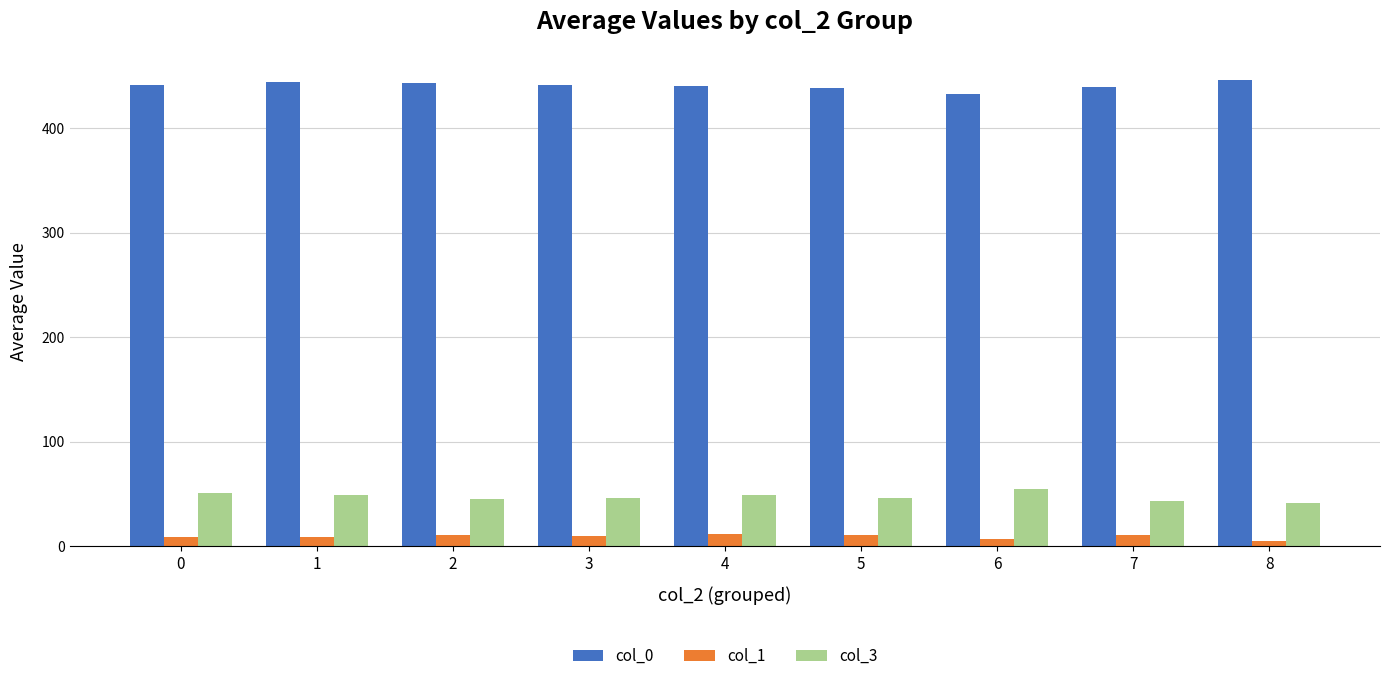

The value of col_3 at 7 is 12.8. True or false?

False